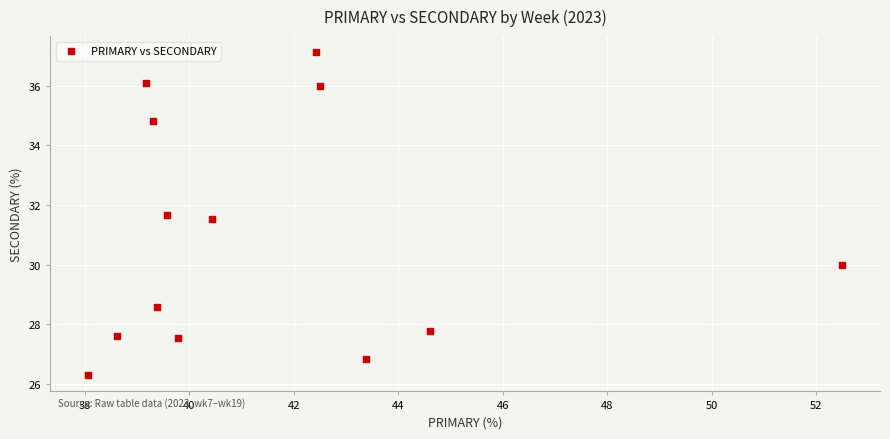

What is the range of X values (max minus min)?

14.4